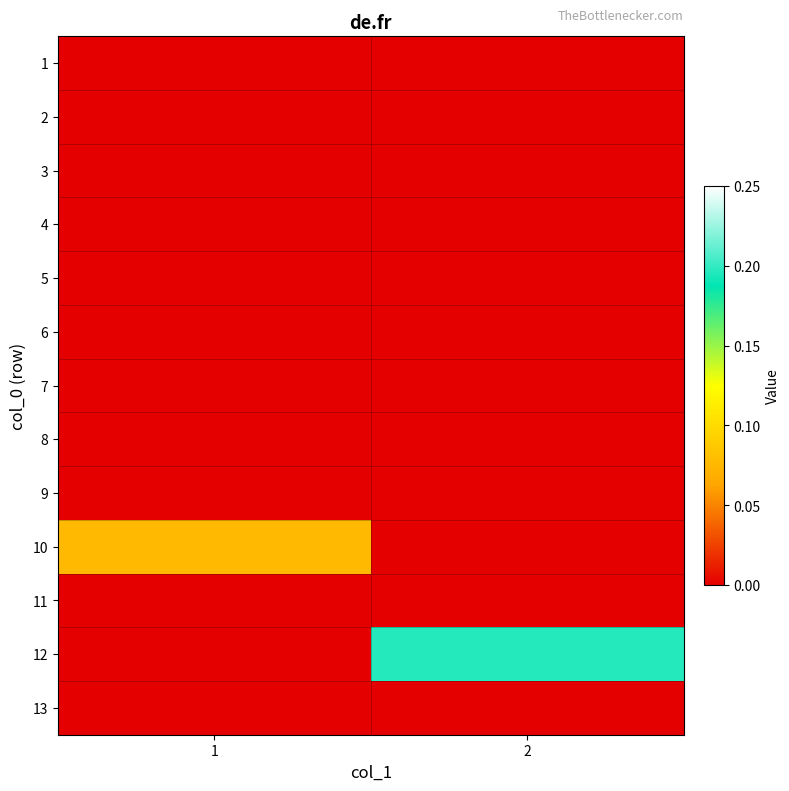

Reading right to left, transcribe all the data shown in this chart.

1: 2=0.0	1=0.0
2: 2=0.0	1=0.0
3: 2=0.0	1=0.0
4: 2=0.0	1=0.0
5: 2=0.0	1=0.0
6: 2=0.0	1=0.0
7: 2=0.0	1=0.0
8: 2=0.0	1=0.0
9: 2=0.0	1=0.0
10: 2=0.0	1=0.1
11: 2=0.0	1=0.0
12: 2=0.2	1=0.0
13: 2=0.0	1=0.0